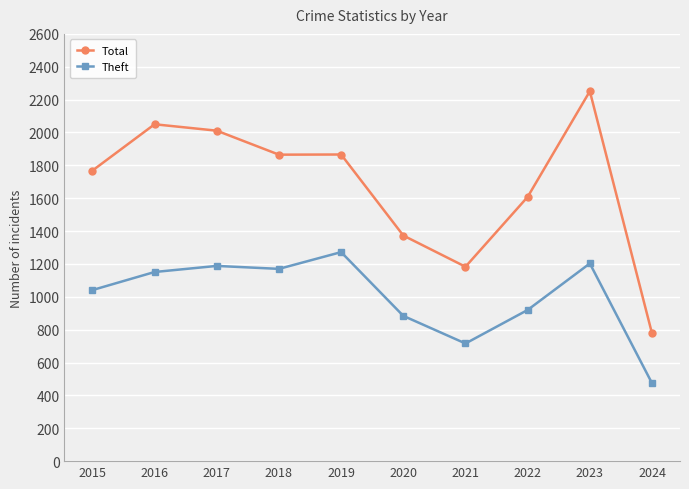

True or false: Total and Theft intersect in this chart.

False